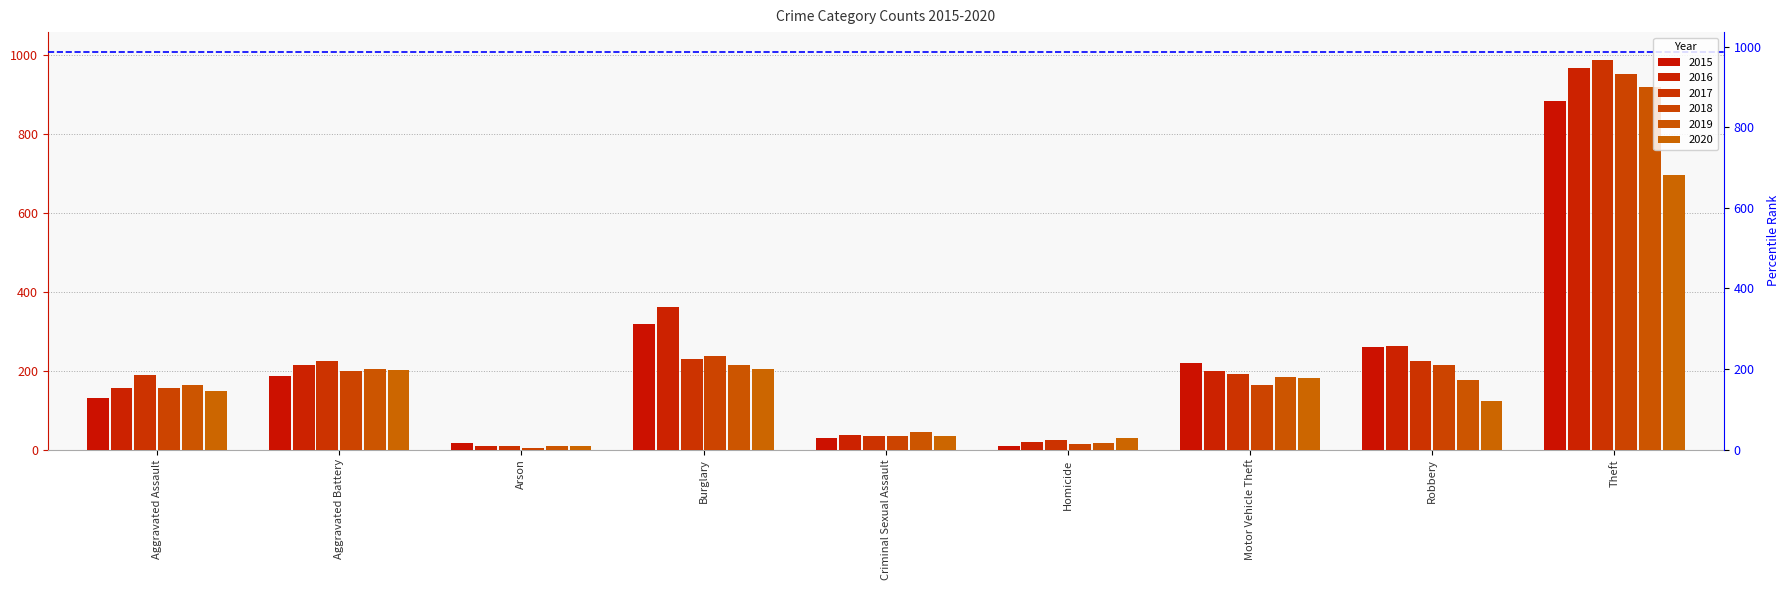

What is the maximum value shown in the chart?

987